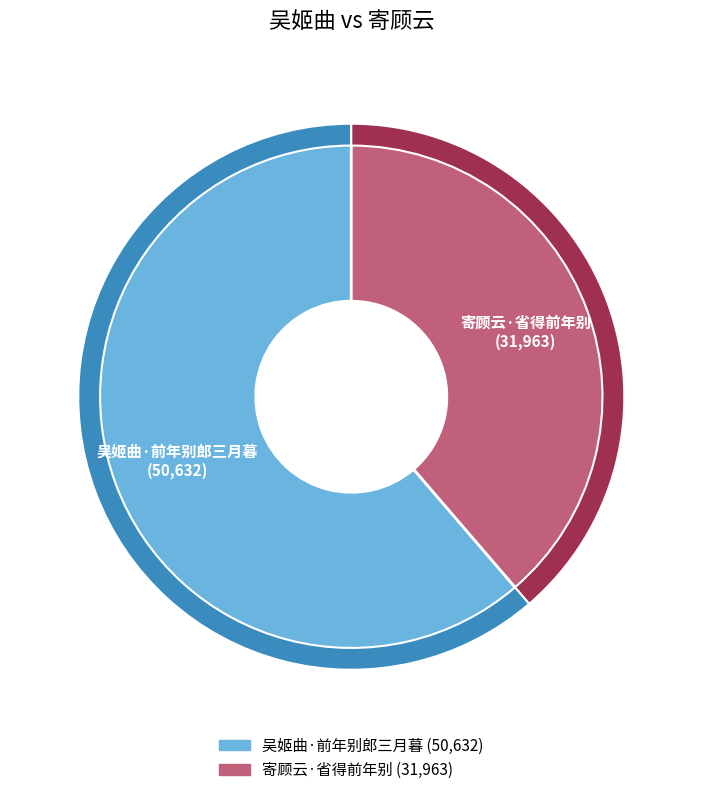

How many segments does this pie chart have?

2